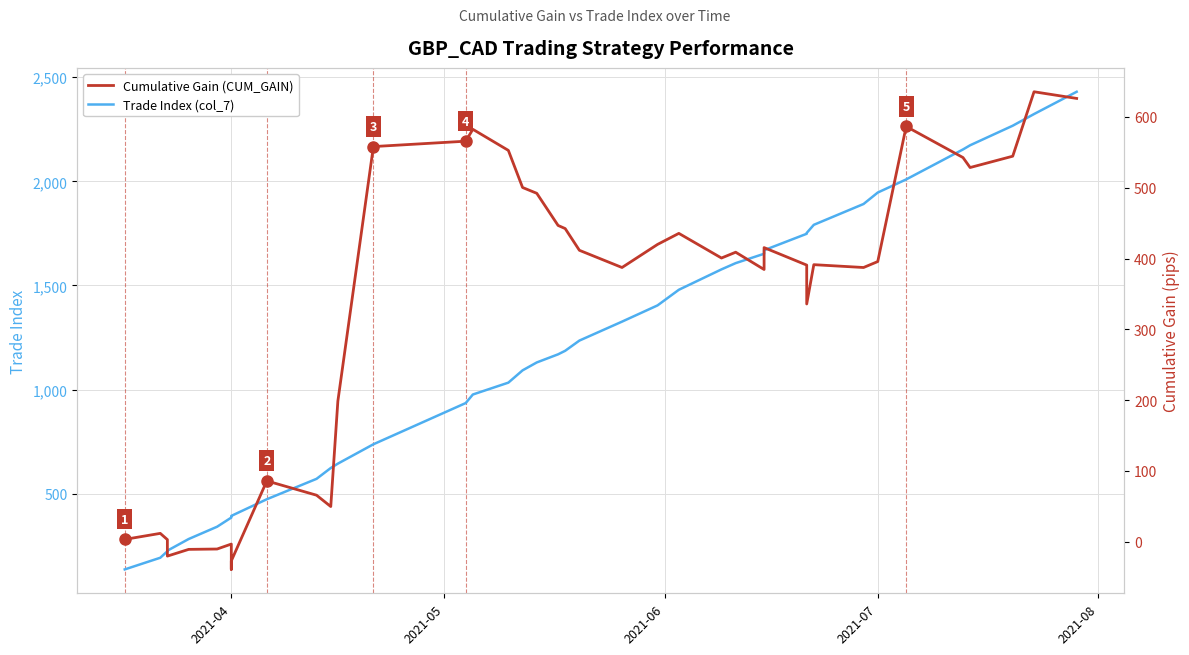

How many series are shown in this chart?

2